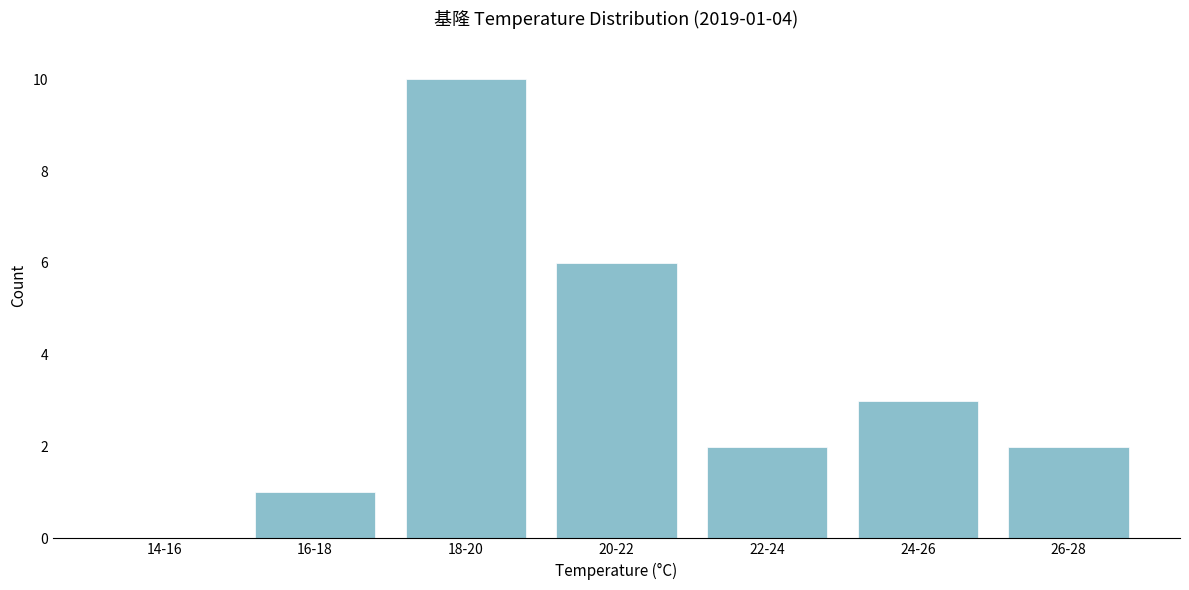

Reading left to right, what are all the values shown in this chart?

14-16=0	16-18=1	18-20=10	20-22=6	22-24=2	24-26=3	26-28=2